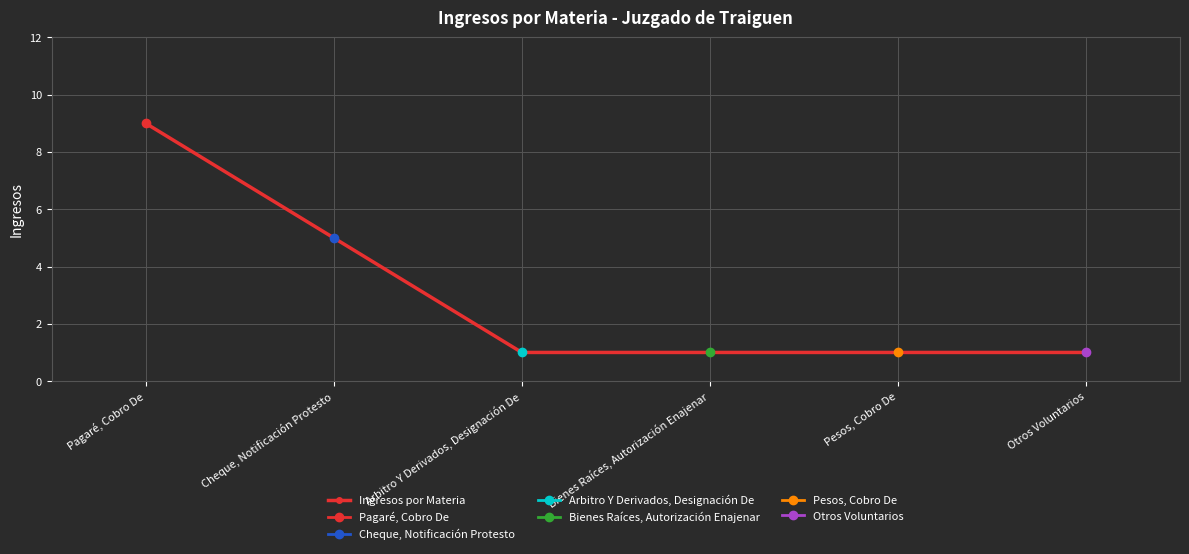

What is the difference between the maximum and minimum values?

8